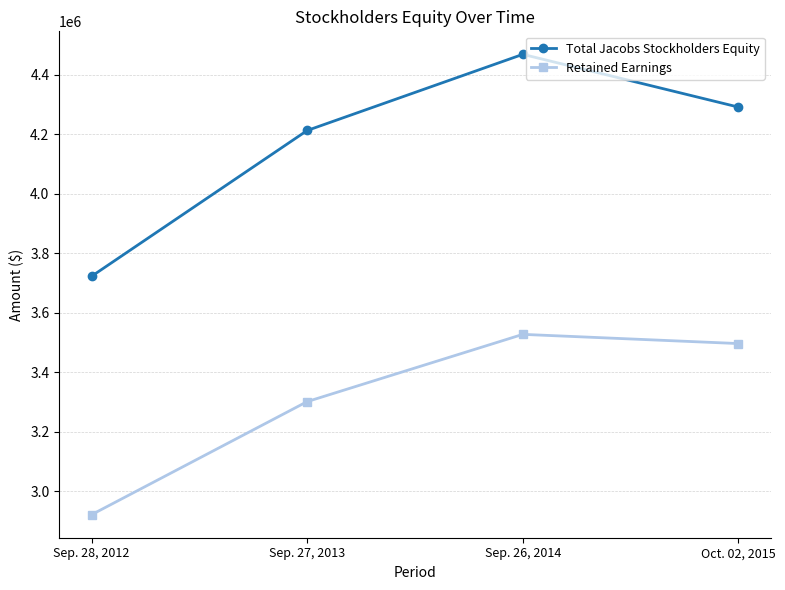

At which category does Total Jacobs Stockholders Equity reach its first local peak?

Sep. 26, 2014